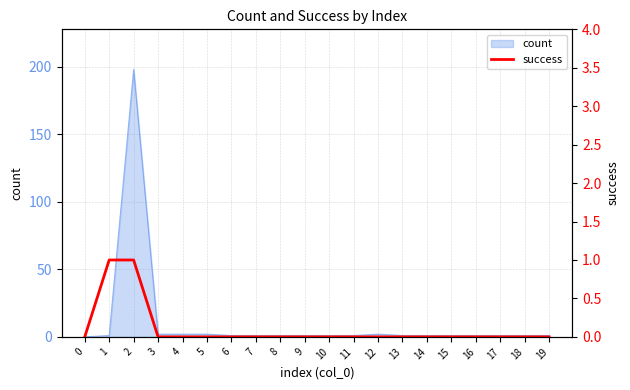

True or false: count has a value of 2 at 12.

True